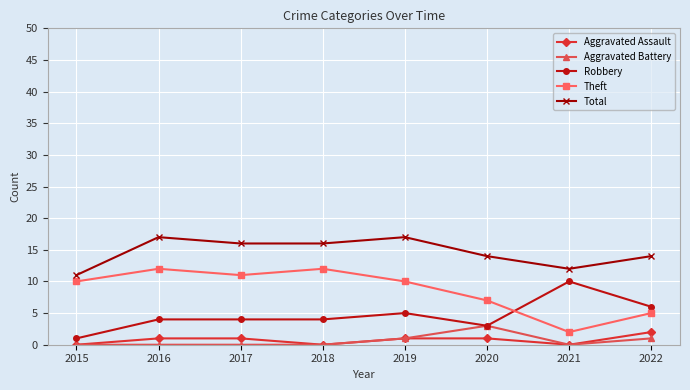

What is the difference between the highest and lowest values at 2021?

12